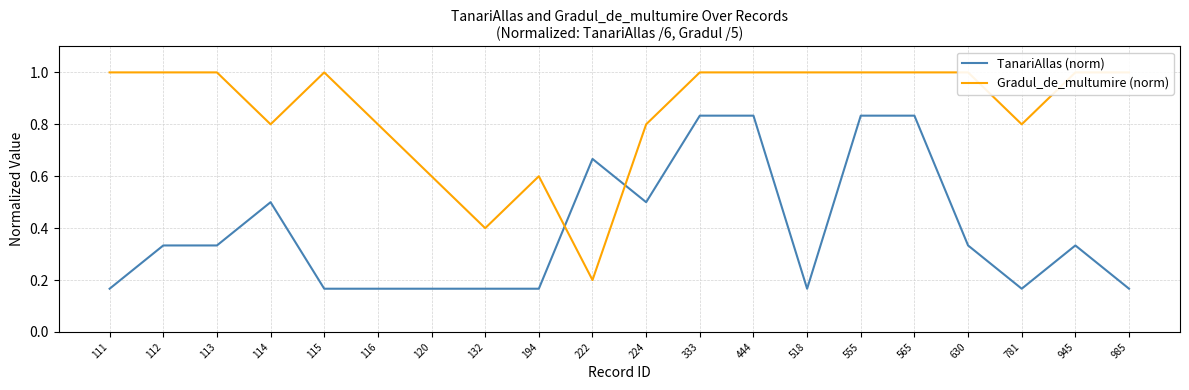

At which category is the sum across all series the highest?

333